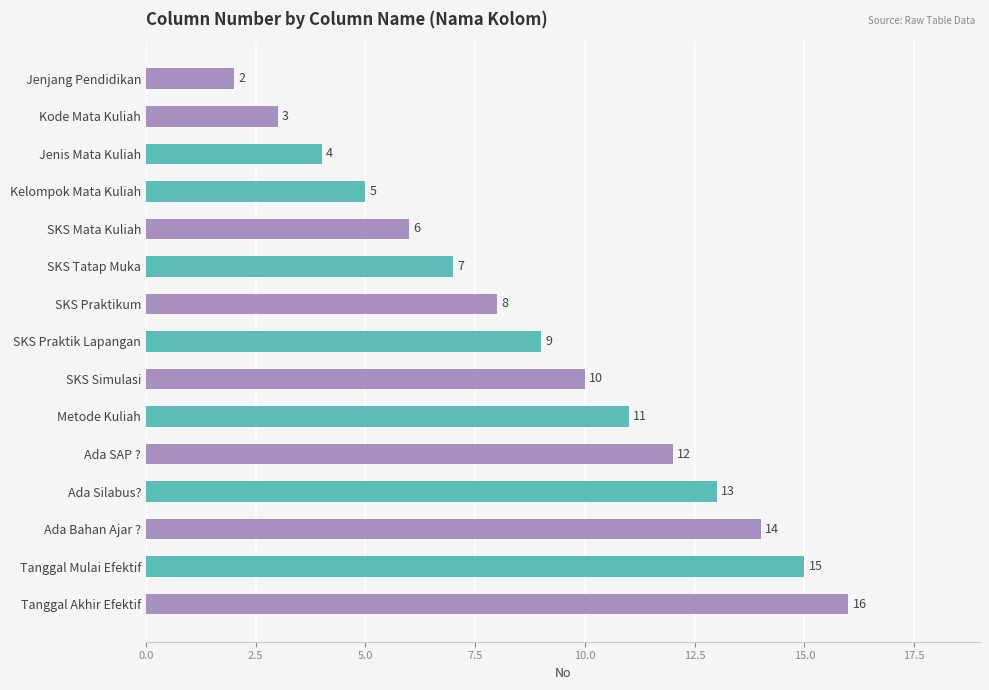

What is the difference between the second highest and second lowest values?

12